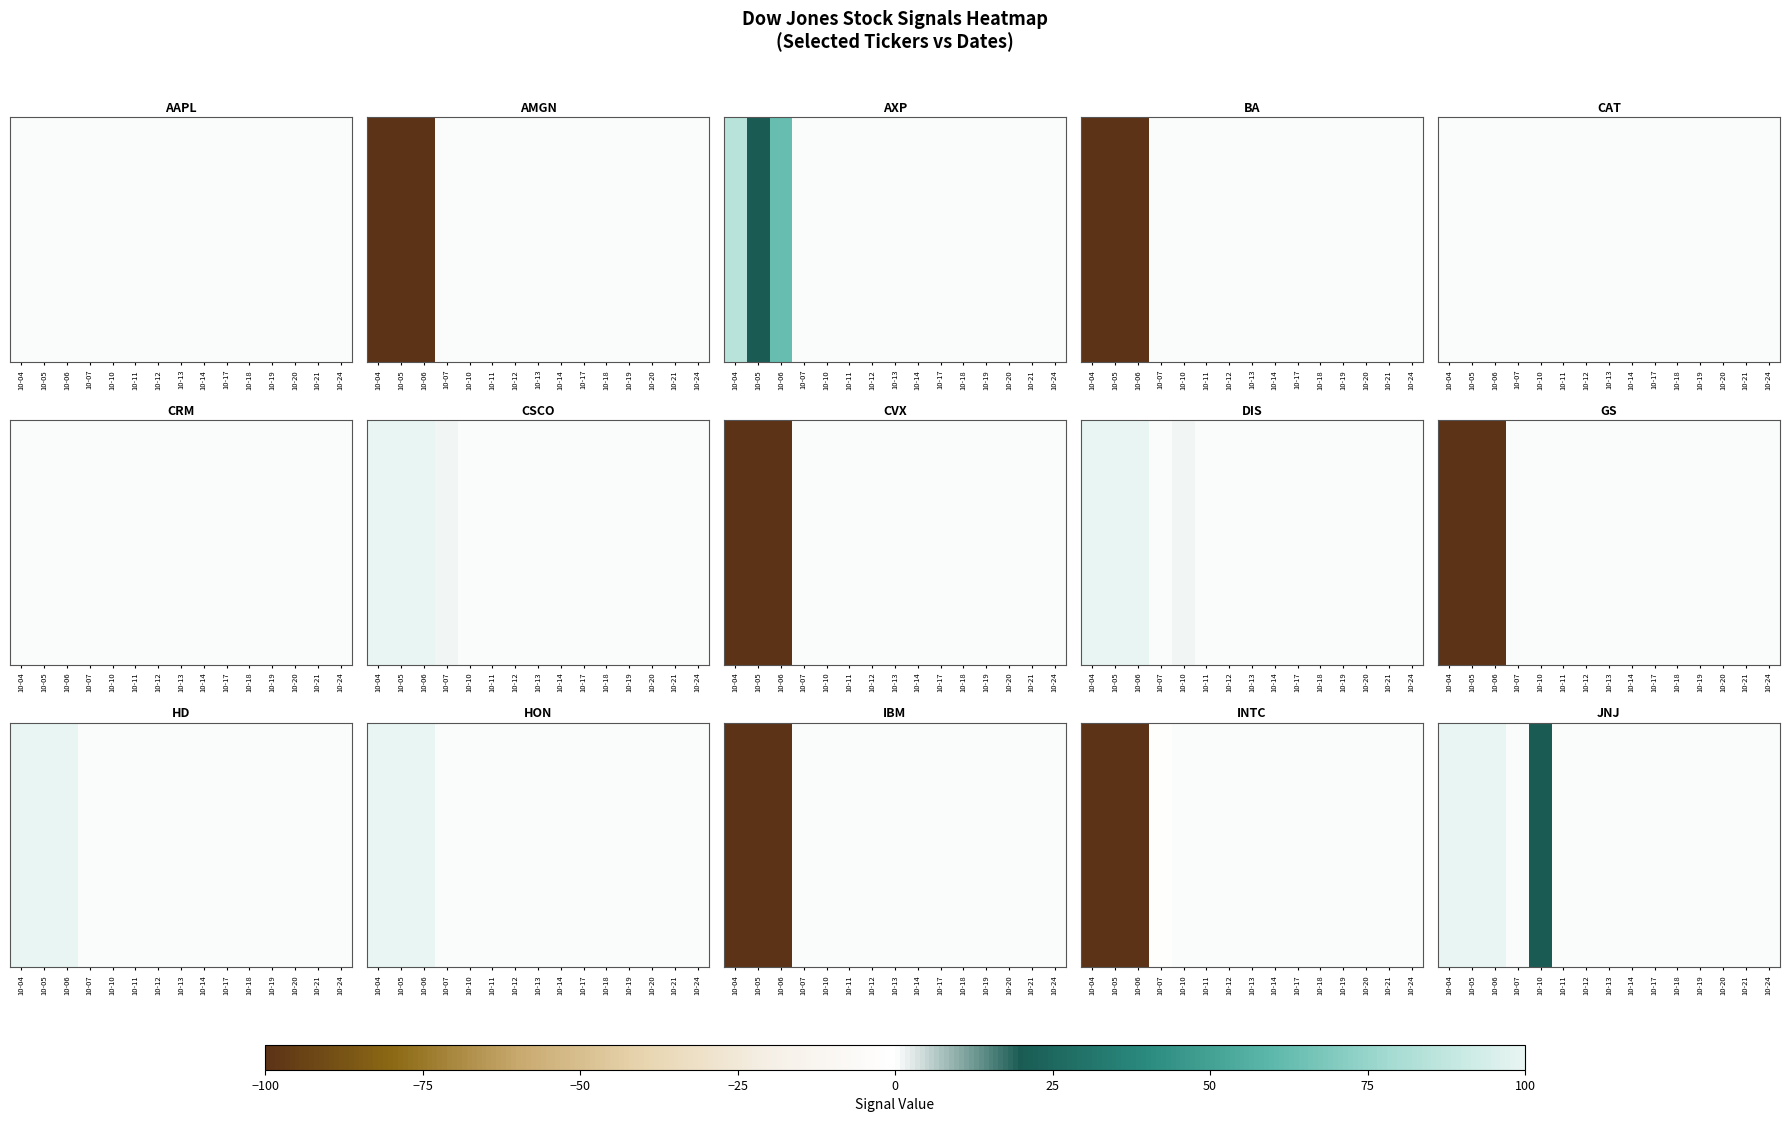

What is the change in value from 10-05 to 10-17?

-100